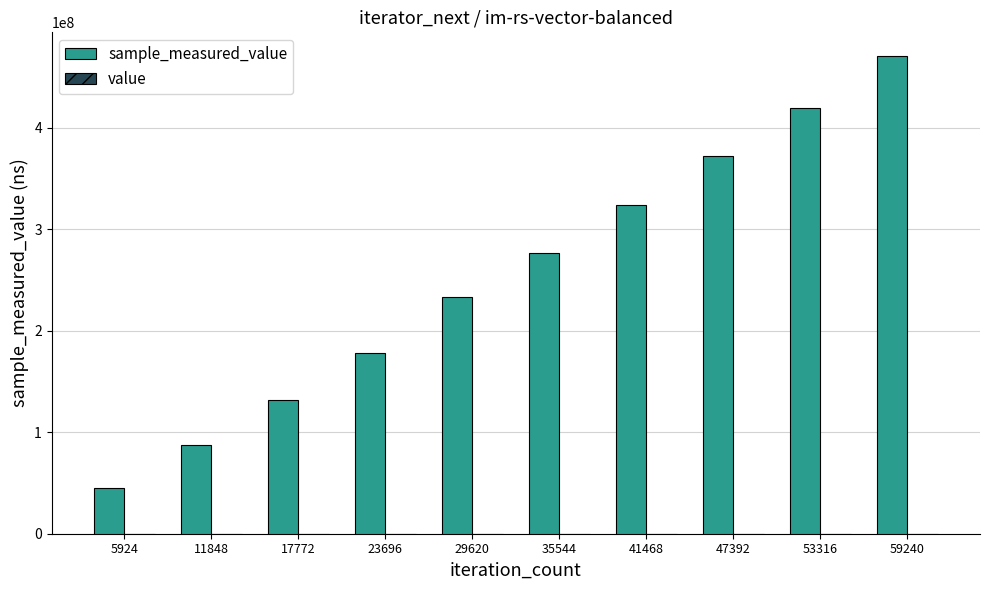

At which category is the sum across all series the highest?

59240